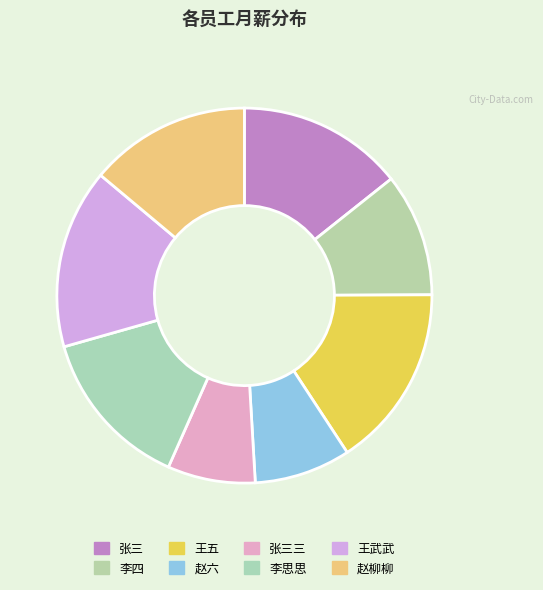

What percentage is the 李思思 slice, to the nearest percent?

14%